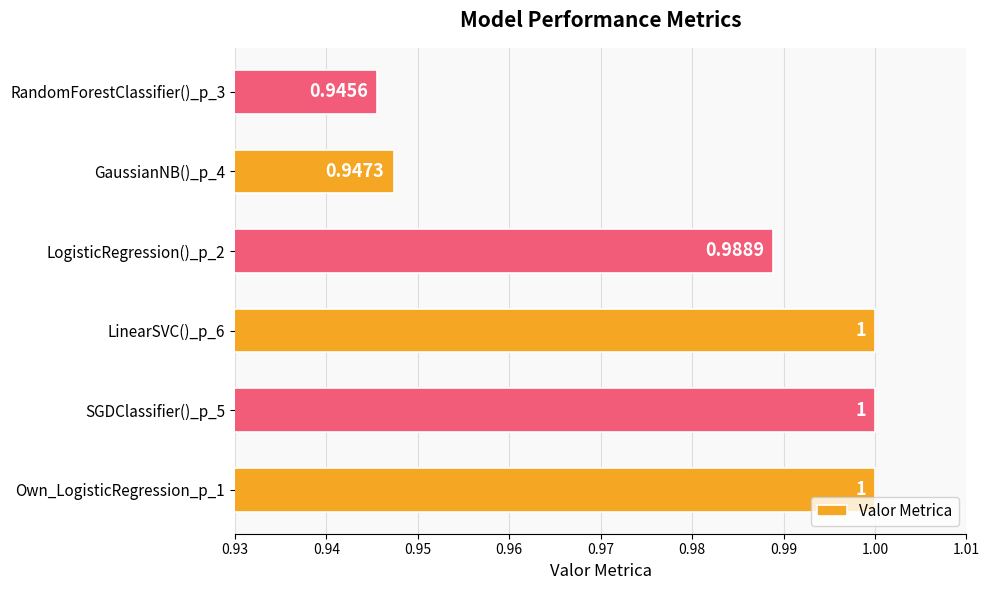

What is the maximum value shown in the chart?

1.0